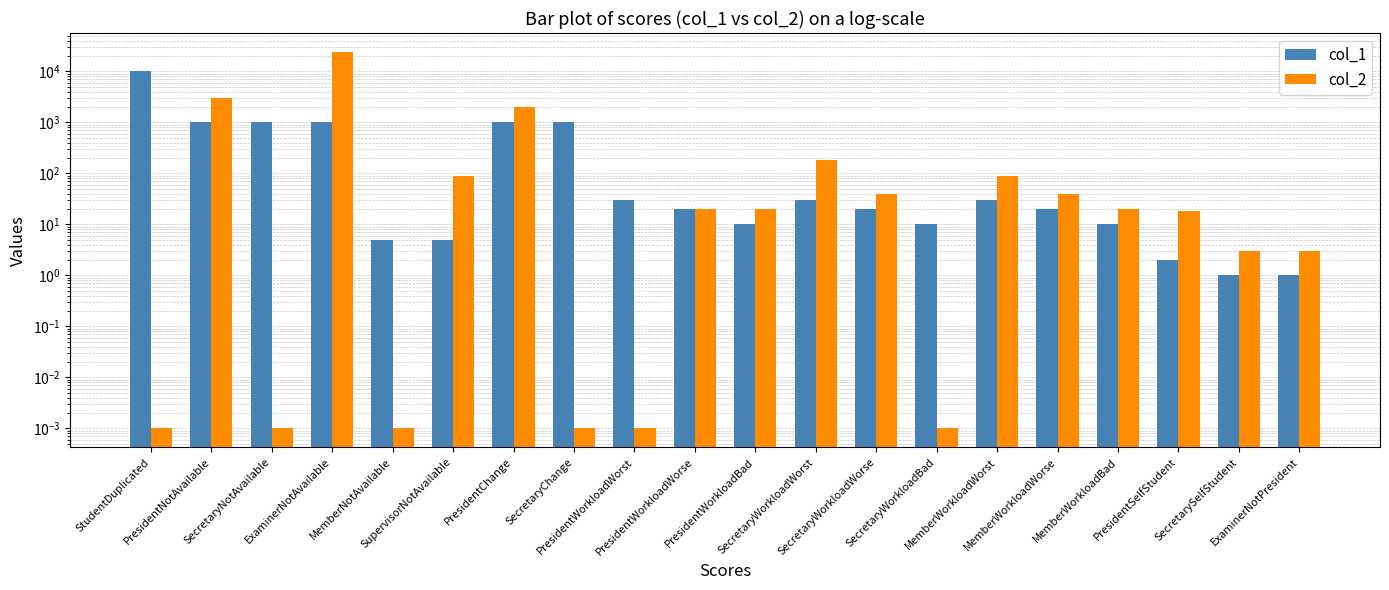

At which category is the sum across all series the highest?

ExaminerNotAvailable